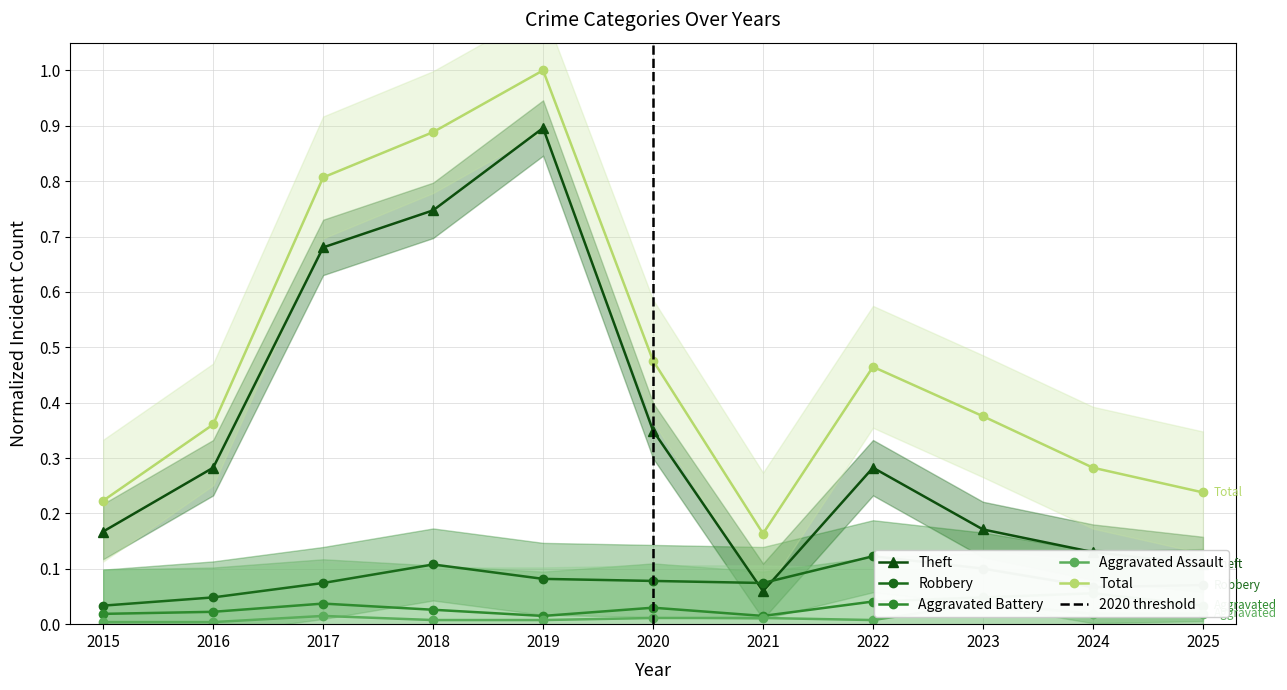

Is the value of Aggravated Battery at 2016 greater than the value of Robbery at 2016?

No